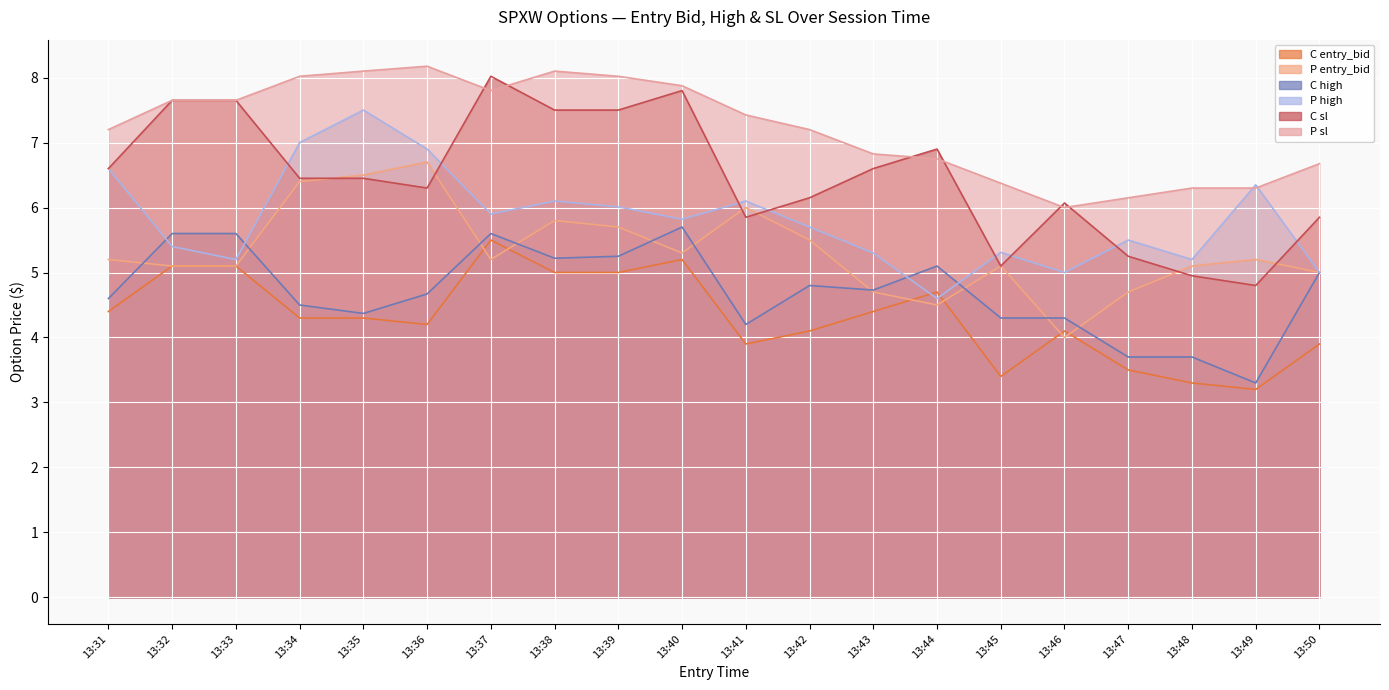

In C entry_bid, how many points are lower than both neighbors (excluding endpoints)?

4